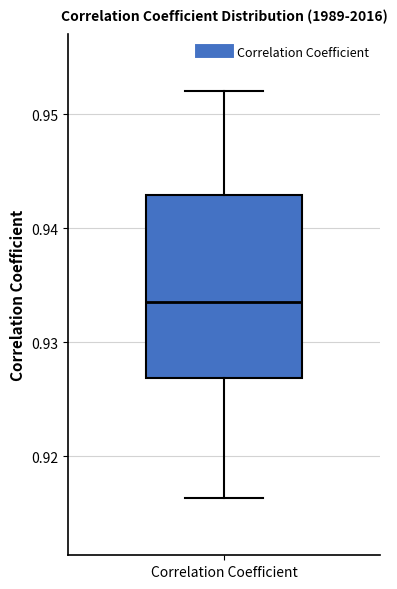

Read this box plot against the y-axis: the position of the median line, the range covered by the box, and the ends of both whiskers. The values are not printed on the chart, so give them approximately, as read against the axis.

median 0.934, box 0.927 to 0.943, whiskers 0.916 to 0.952